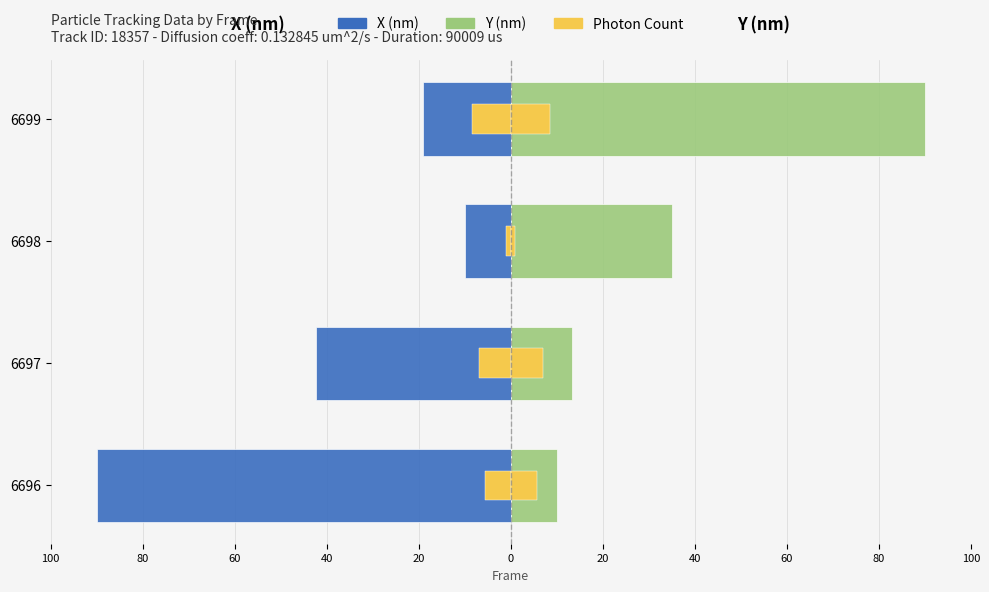

How many bars are there in each group?

3